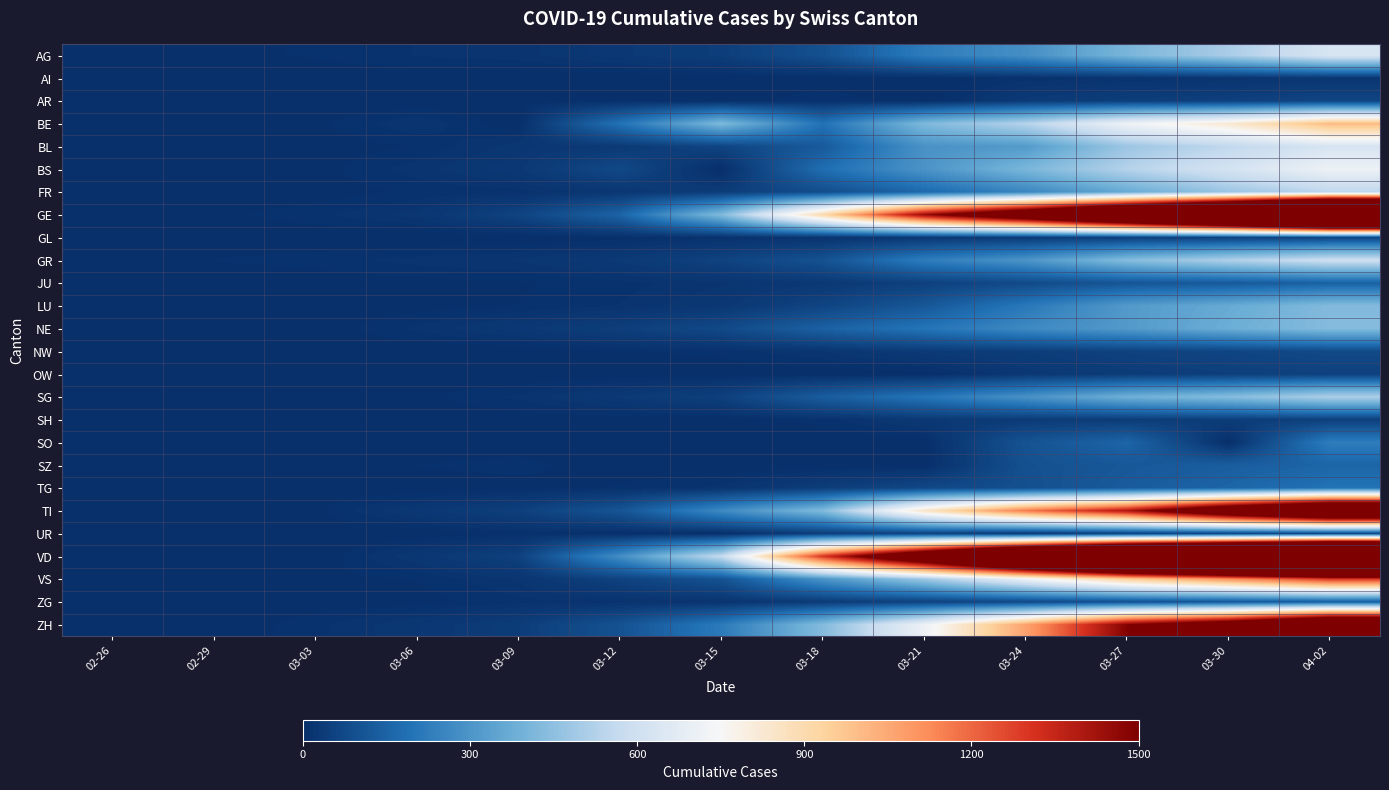

Which series has the largest total across all categories?

VD